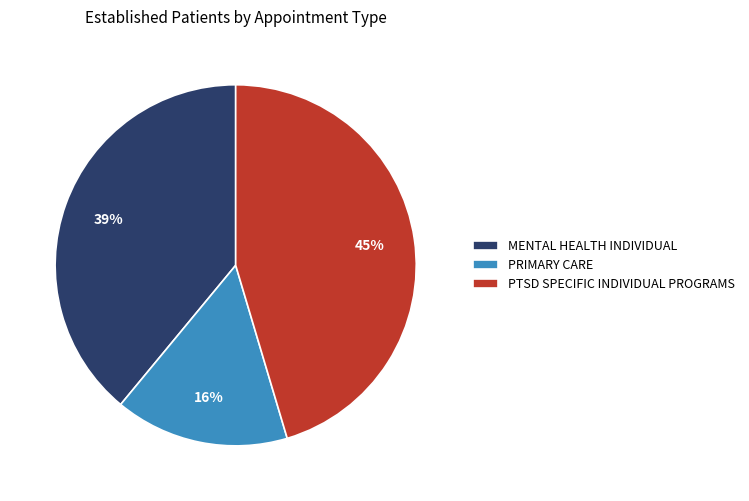

Which has a higher value, MENTAL HEALTH INDIVIDUAL or PTSD SPECIFIC INDIVIDUAL PROGRAMS?

PTSD SPECIFIC INDIVIDUAL PROGRAMS